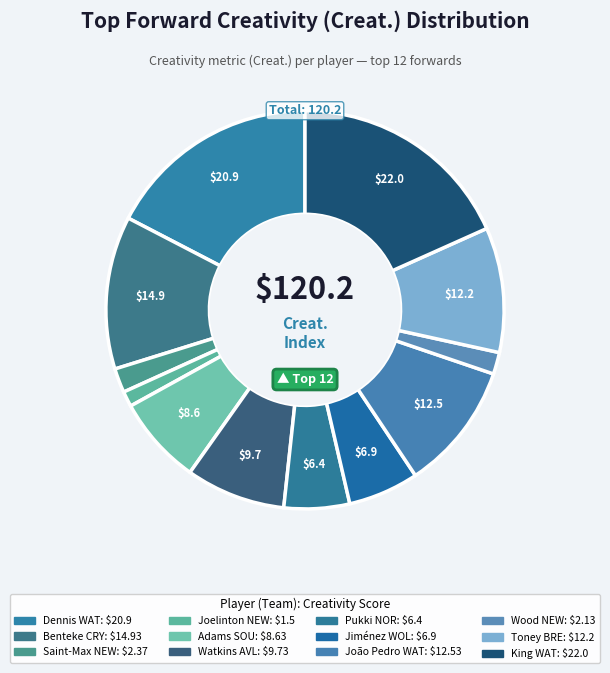

How many slices are in this pie chart?

12